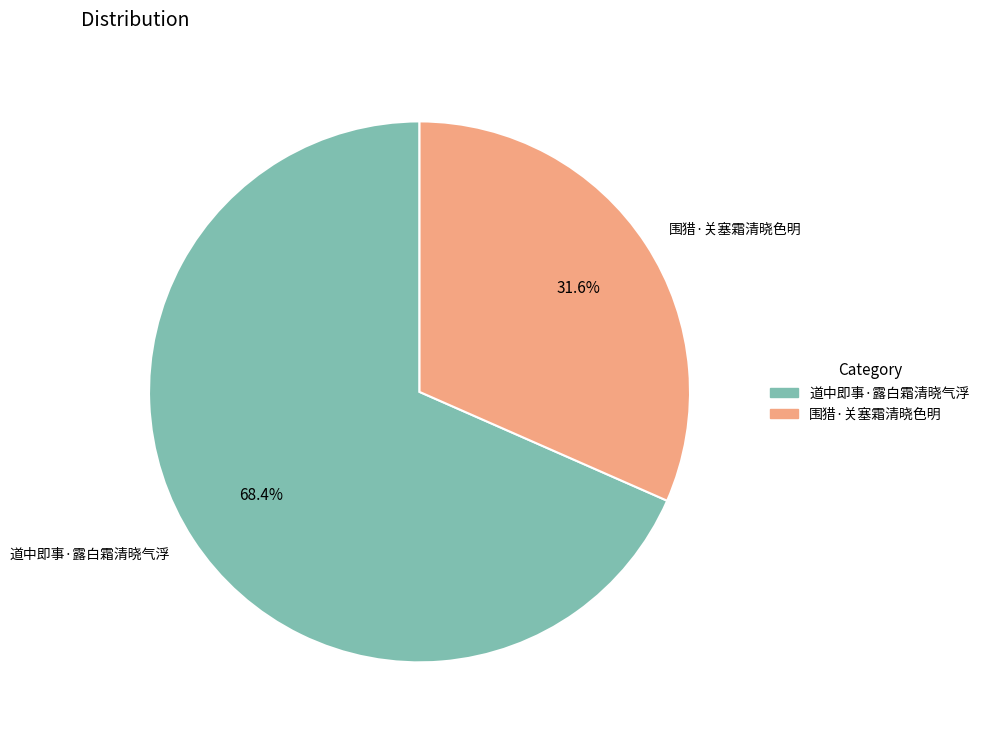

To the nearest percent, what is the difference between the 道中即事·露白霜清晓气浮 and 围猎·关塞霜清晓色明 slice percentages?

37%